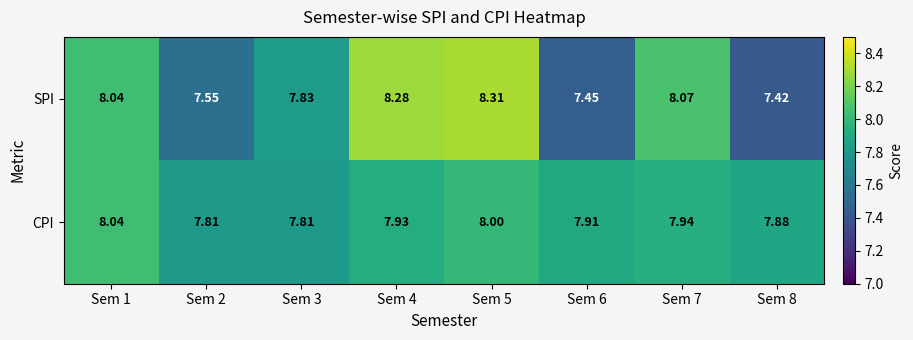

Which series has the largest total across all categories?

CPI